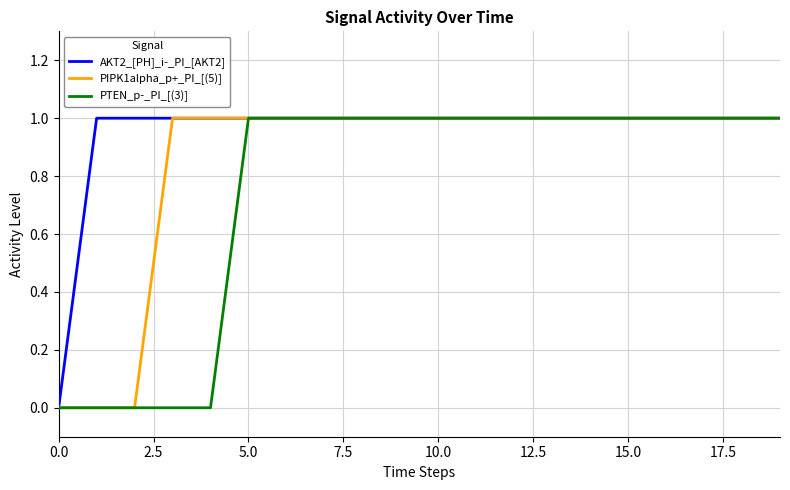

Reading left to right, what are all the values shown in this chart?

AKT2_[PH]_i-_PI_[AKT2]: 0	1	1	1	1	1	1	1	1	1	1	1	1	1	1	1	1	1	1	1
PIPK1alpha_p+_PI_[(5)]: 0	0	0	1	1	1	1	1	1	1	1	1	1	1	1	1	1	1	1	1
PTEN_p-_PI_[(3)]: 0	0	0	0	0	1	1	1	1	1	1	1	1	1	1	1	1	1	1	1